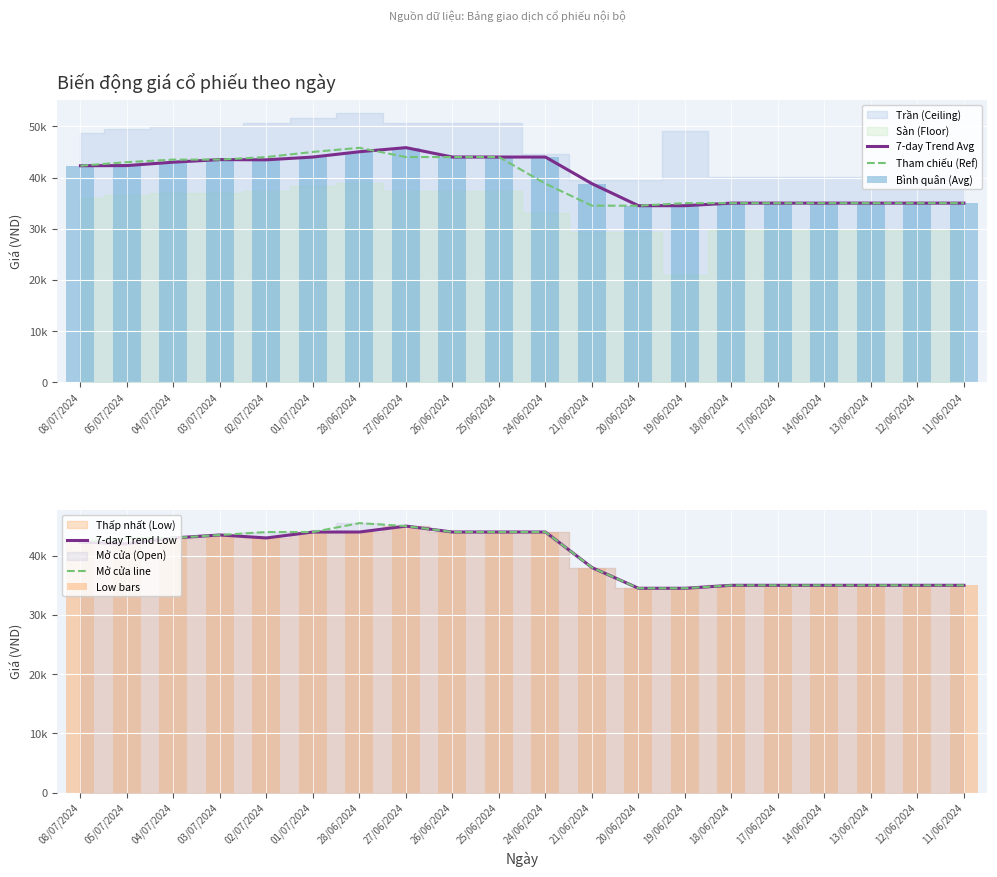

Reading left to right, extract all data points from this chart.

7-day Trend Avg: 08/07/2024=42300	05/07/2024=42333	04/07/2024=43000	03/07/2024=43500	02/07/2024=43458	01/07/2024=44000	28/06/2024=45035	27/06/2024=45833	26/06/2024=44000	25/06/2024=44000	24/06/2024=44000	21/06/2024=38800	20/06/2024=34500	19/06/2024=34500	18/06/2024=35000	17/06/2024=35000	14/06/2024=35000	13/06/2024=35000	12/06/2024=35000	11/06/2024=35000
Tham chiếu (Ref): 08/07/2024=42300	05/07/2024=43000	04/07/2024=43500	03/07/2024=43500	02/07/2024=44000	01/07/2024=45000	28/06/2024=45800	27/06/2024=44000	26/06/2024=44000	25/06/2024=44000	24/06/2024=38800	21/06/2024=34500	20/06/2024=34500	19/06/2024=35000	18/06/2024=35000	17/06/2024=35000	14/06/2024=35000	13/06/2024=35000	12/06/2024=35000	11/06/2024=35000
Bình quân (Avg): 08/07/2024=42300	05/07/2024=42333	04/07/2024=43000	03/07/2024=43500	02/07/2024=43458	01/07/2024=44000	28/06/2024=45035	27/06/2024=45833	26/06/2024=44000	25/06/2024=44000	24/06/2024=44000	21/06/2024=38800	20/06/2024=34500	19/06/2024=34500	18/06/2024=35000	17/06/2024=35000	14/06/2024=35000	13/06/2024=35000	12/06/2024=35000	11/06/2024=35000
7-day Trend Low: 08/07/2024=42300	05/07/2024=42000	04/07/2024=43000	03/07/2024=43500	02/07/2024=43000	01/07/2024=44000	28/06/2024=44000	27/06/2024=45000	26/06/2024=44000	25/06/2024=44000	24/06/2024=44000	21/06/2024=38000	20/06/2024=34500	19/06/2024=34500	18/06/2024=35000	17/06/2024=35000	14/06/2024=35000	13/06/2024=35000	12/06/2024=35000	11/06/2024=35000
Mở cửa line: 08/07/2024=42300	05/07/2024=43000	04/07/2024=43000	03/07/2024=43500	02/07/2024=44000	01/07/2024=44000	28/06/2024=45500	27/06/2024=45000	26/06/2024=44000	25/06/2024=44000	24/06/2024=44000	21/06/2024=38000	20/06/2024=34500	19/06/2024=34500	18/06/2024=35000	17/06/2024=35000	14/06/2024=35000	13/06/2024=35000	12/06/2024=35000	11/06/2024=35000
Low bars: 08/07/2024=42300	05/07/2024=42000	04/07/2024=43000	03/07/2024=43500	02/07/2024=43000	01/07/2024=44000	28/06/2024=44000	27/06/2024=45000	26/06/2024=44000	25/06/2024=44000	24/06/2024=44000	21/06/2024=38000	20/06/2024=34500	19/06/2024=34500	18/06/2024=35000	17/06/2024=35000	14/06/2024=35000	13/06/2024=35000	12/06/2024=35000	11/06/2024=35000